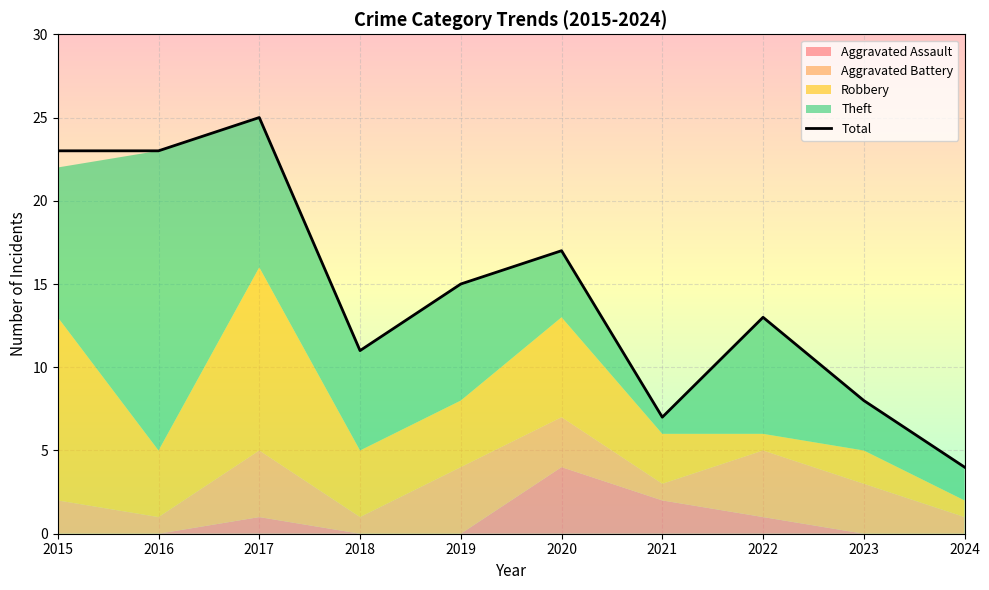

True or false: there are more than 0 points higher than both neighbors.

True